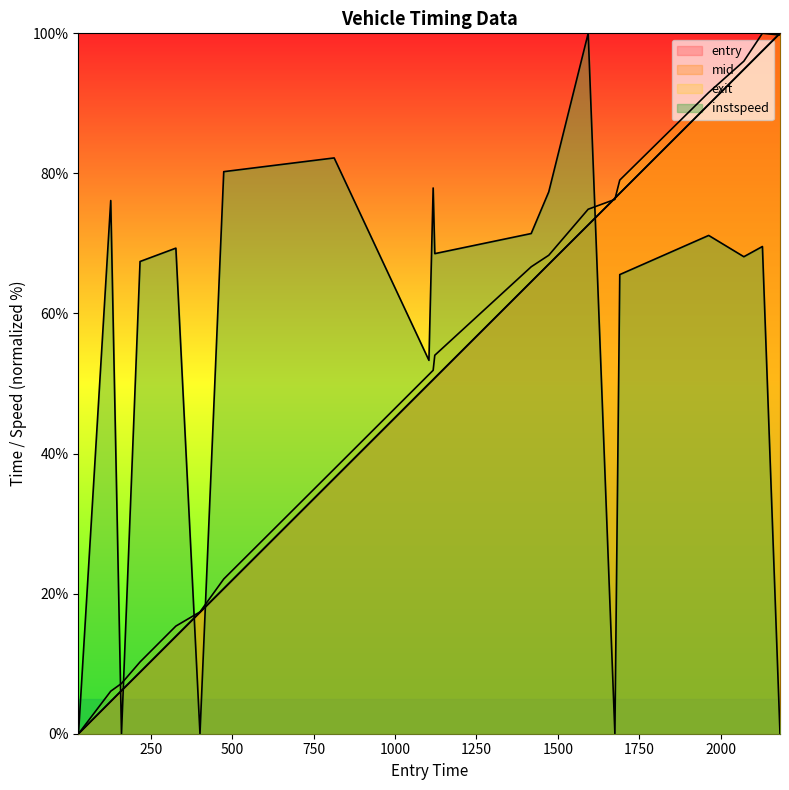

How many data points in exit are above 54?

10